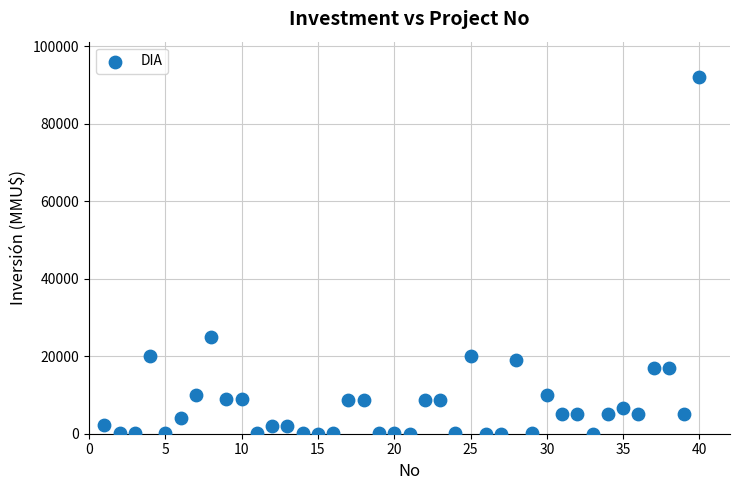

What is the range of X values (max minus min)?

39